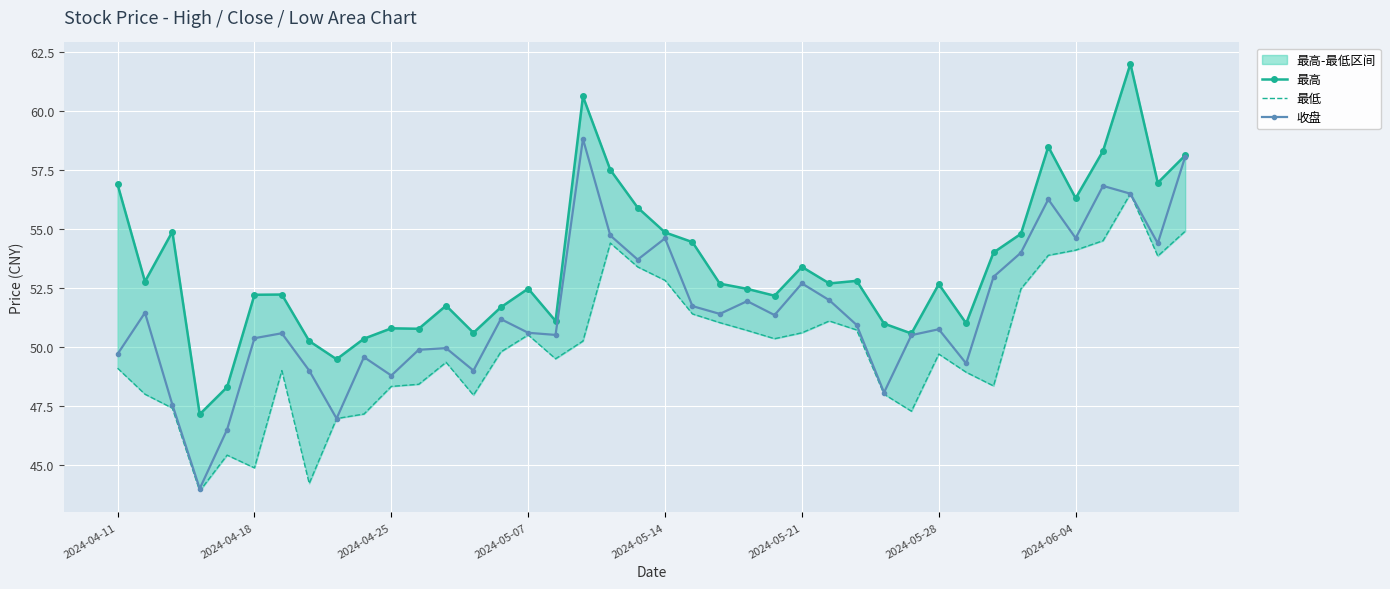

True or false: 最高 has more than 0 points higher than both neighbors.

True